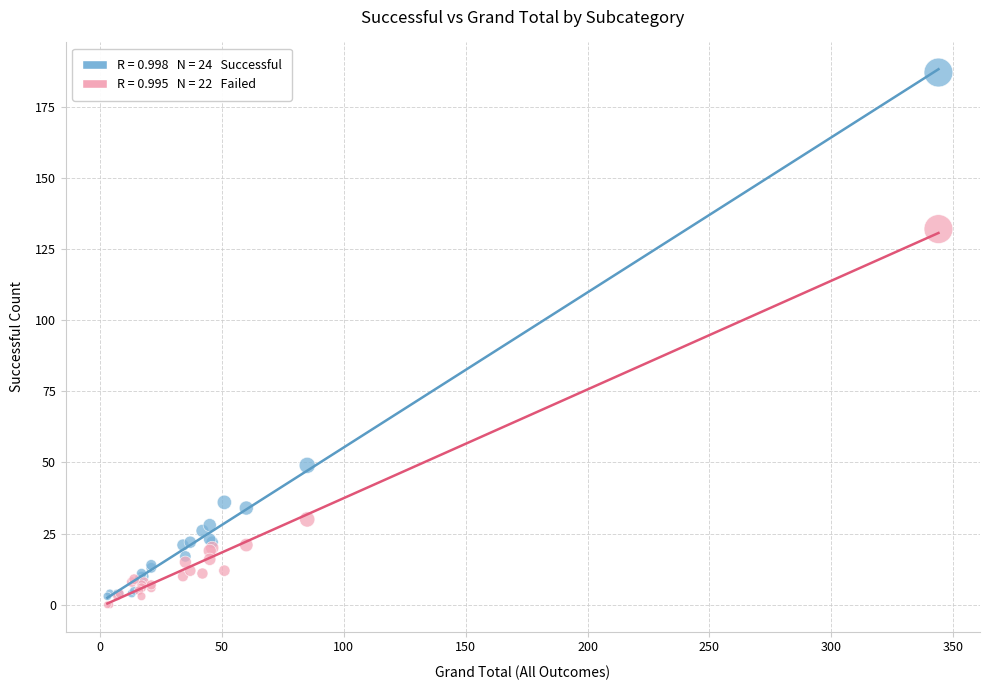

Across all series, what Y value is closest to 93?

132